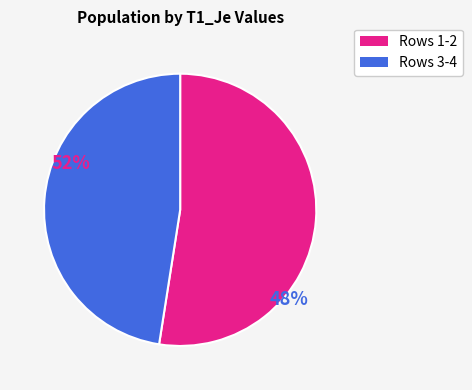

What is the largest slice in the pie chart?

Rows 1-2